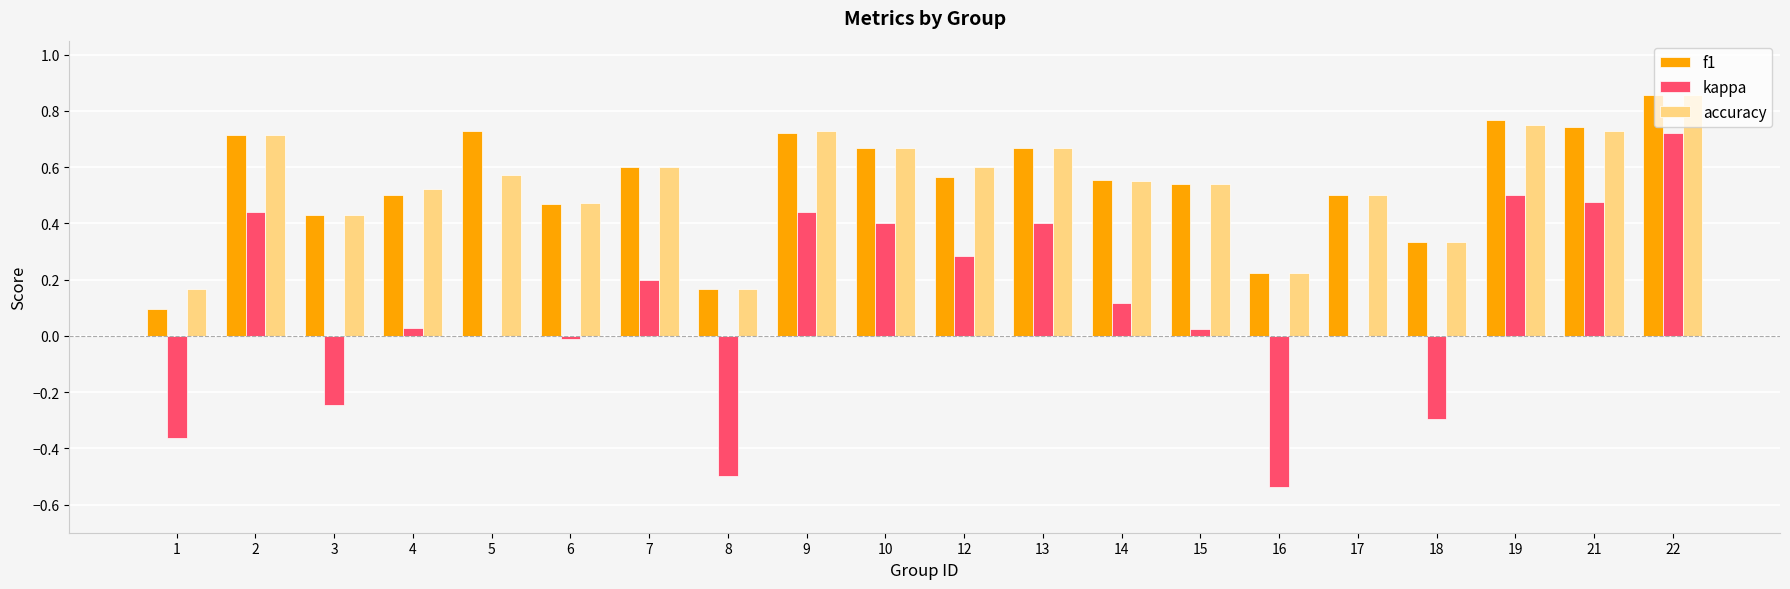

At which category is the sum across all series the highest?

22